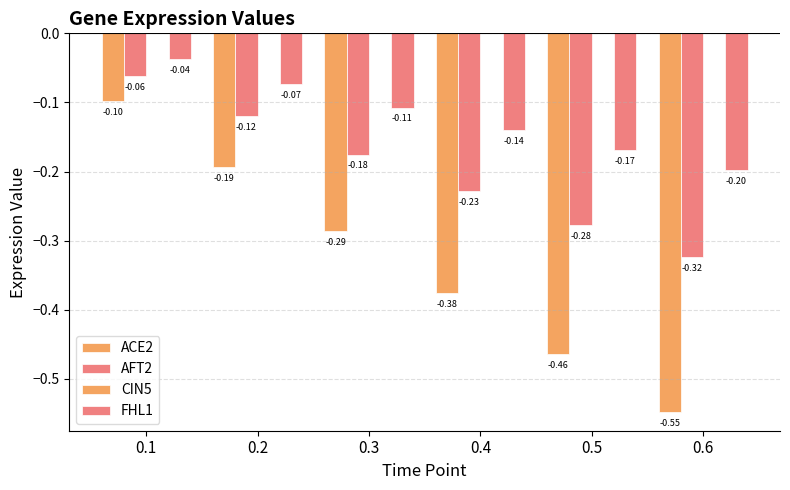

What is the difference between the FHL1 values at 0.2 and 0.5?

0.1